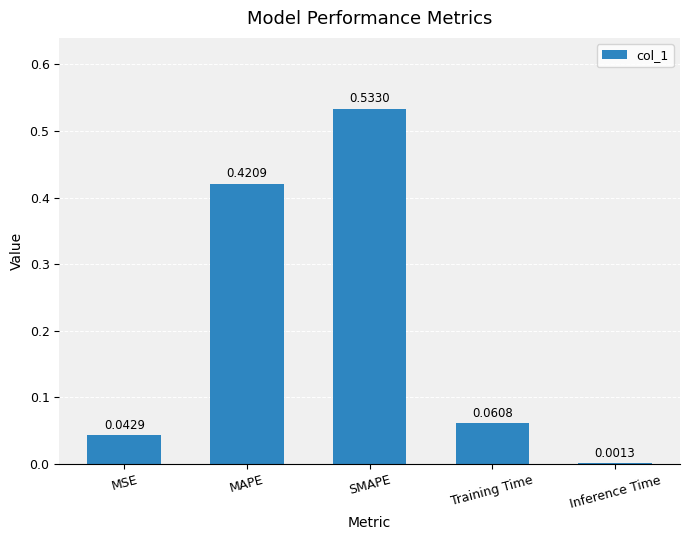

What is the average value?

0.2